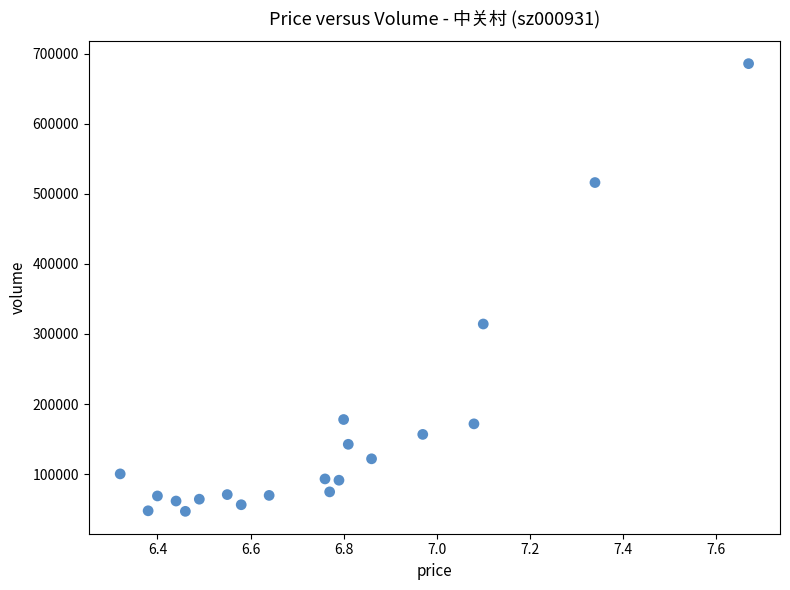

What Y value in the scatter plot is closest to 366318?

314219